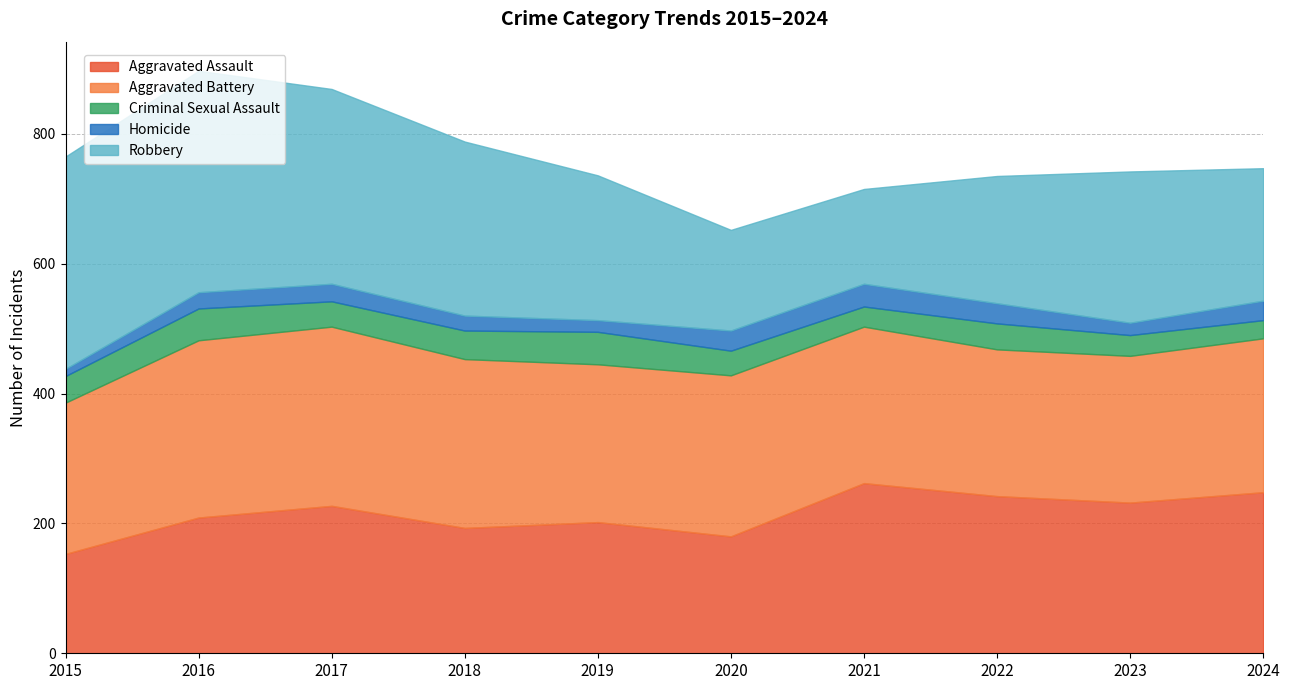

List the labels in order of Homicide value, largest first.

2021, 2020, 2022, 2024, 2017, 2016, 2018, 2023, 2019, 2015